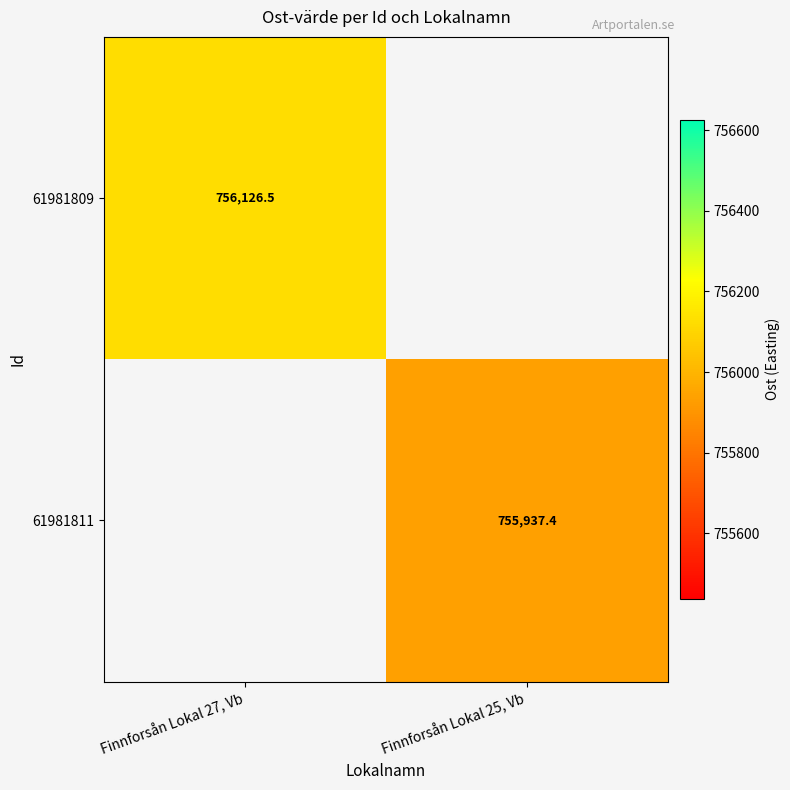

Between Finnforsån Lokal 25, Vb and Finnforsån Lokal 27, Vb, which is larger?

Finnforsån Lokal 27, Vb